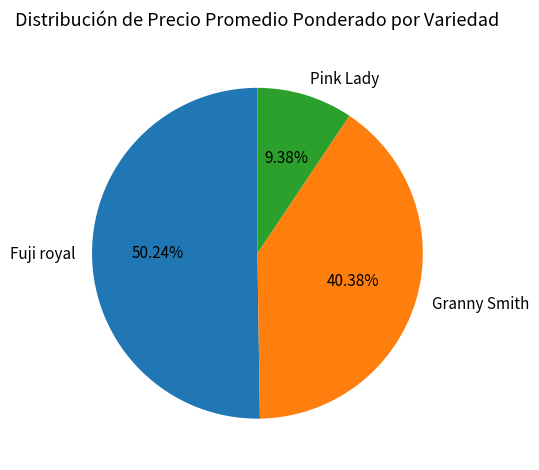

What is the largest slice in the pie chart?

Fuji royal